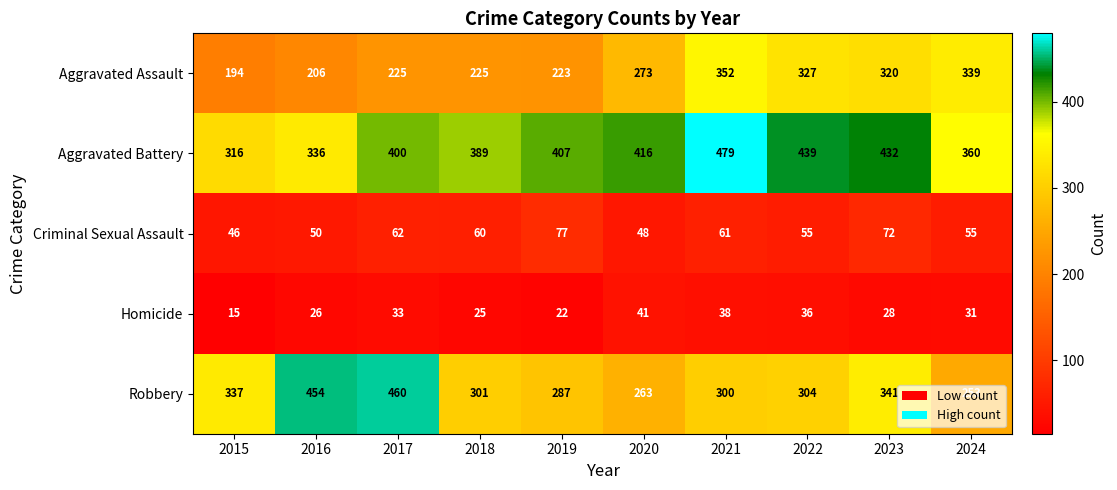

What is the spread (max minus min) of values at 2015?

322